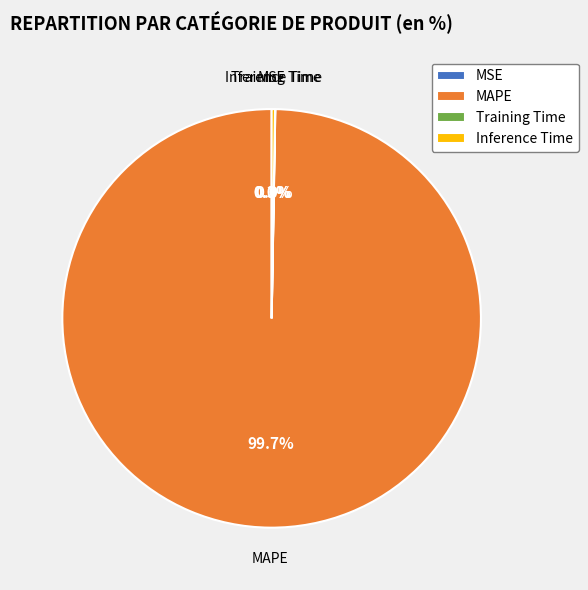

Does MAPE account for over 50% of the chart?

Yes